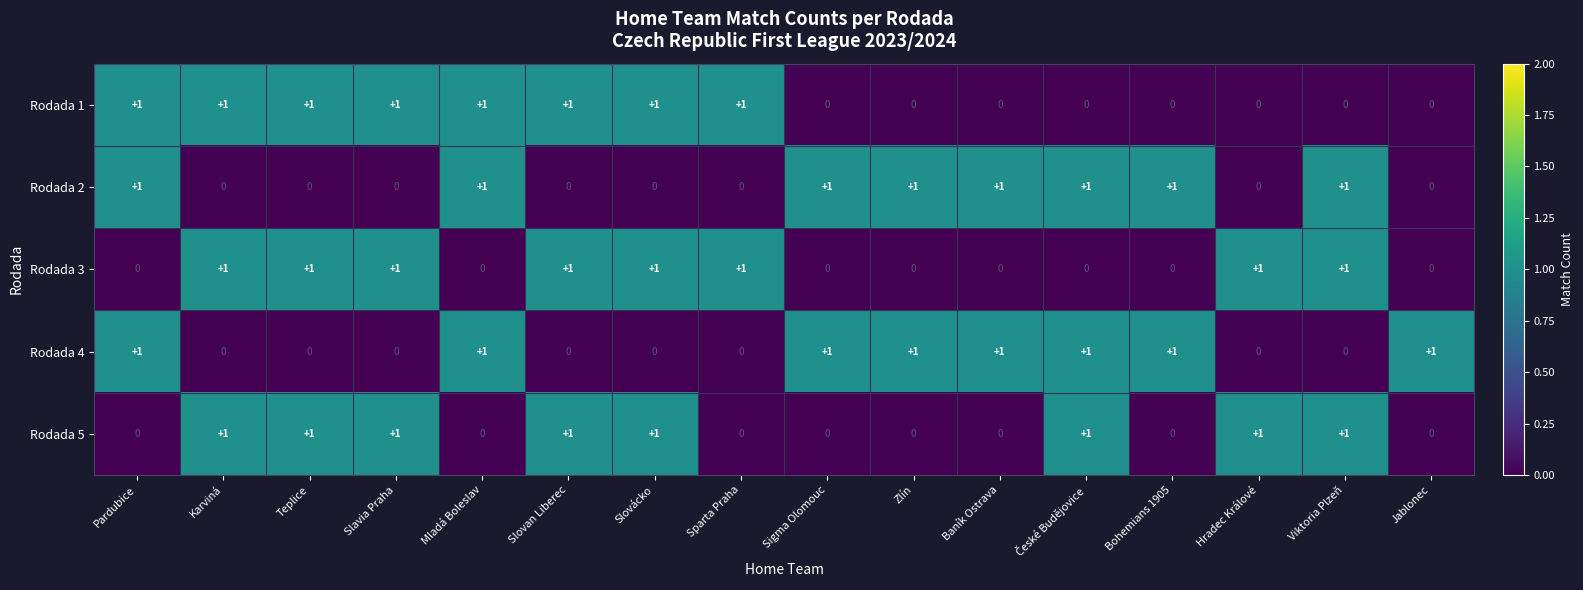

What is the sum of all Rodada 4 values?

8